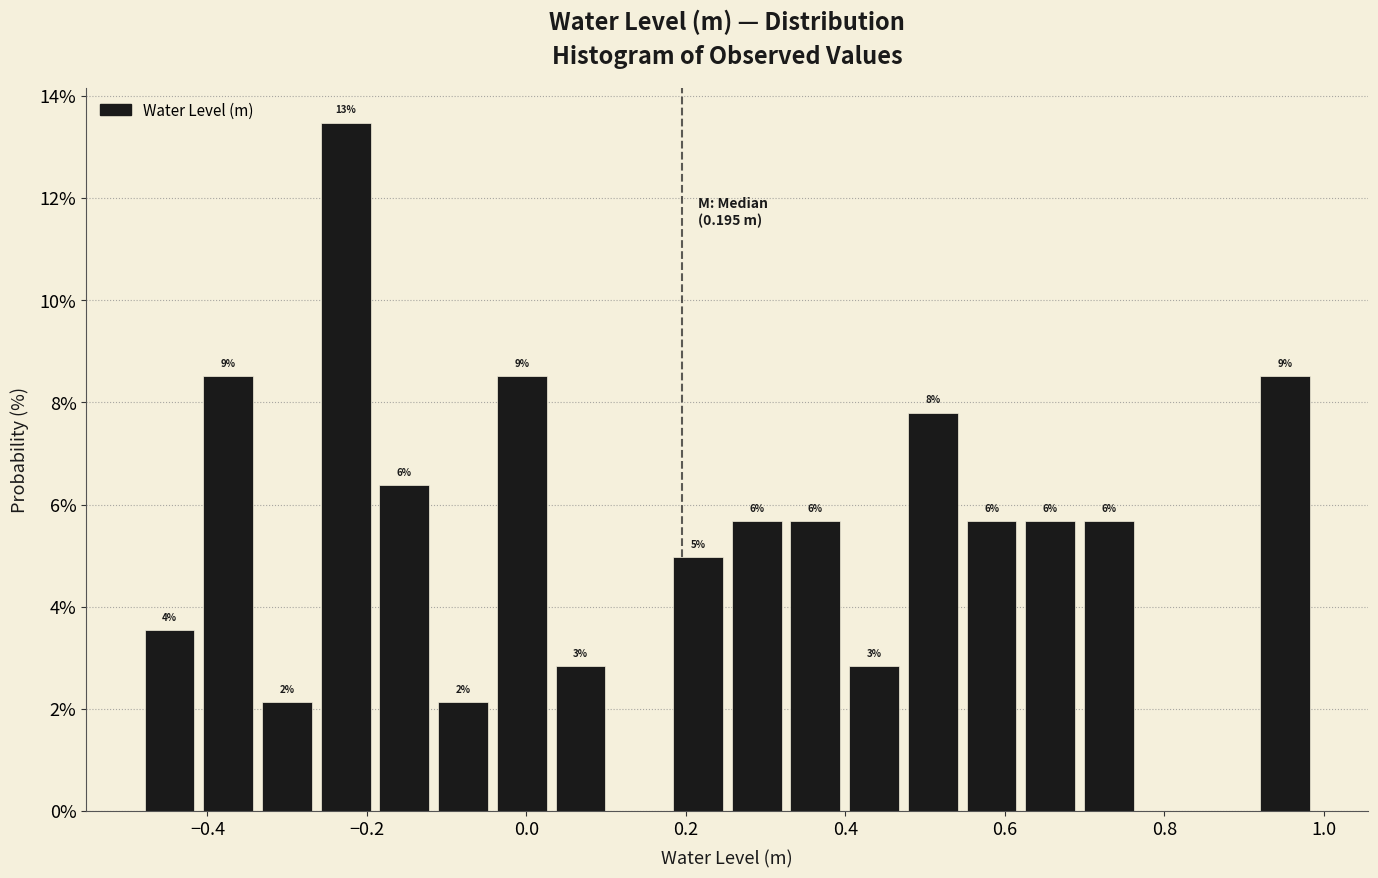

Read against the x-axis, roughly where is the centre of the tallest bar?

-0.22